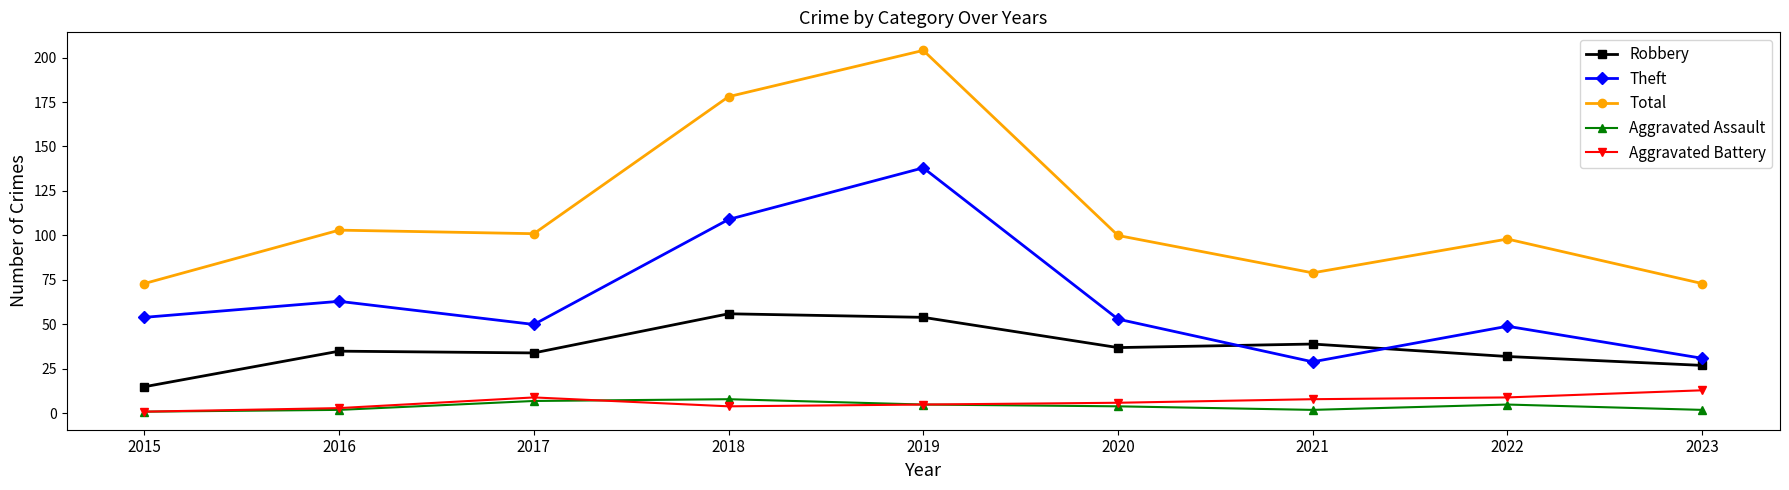

What is the difference between the maximum and minimum values in the Theft series?

109